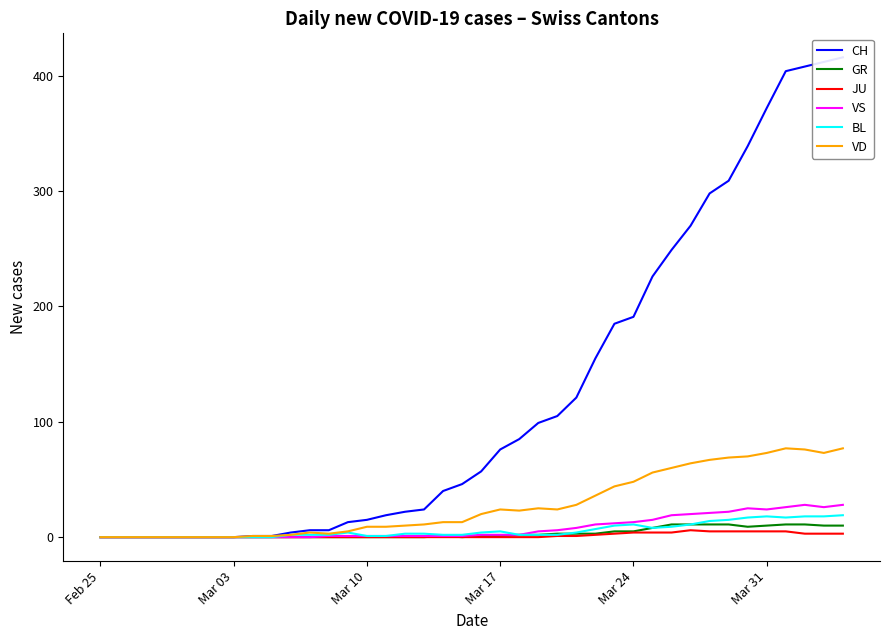

Count the number of categories in the chart.

40